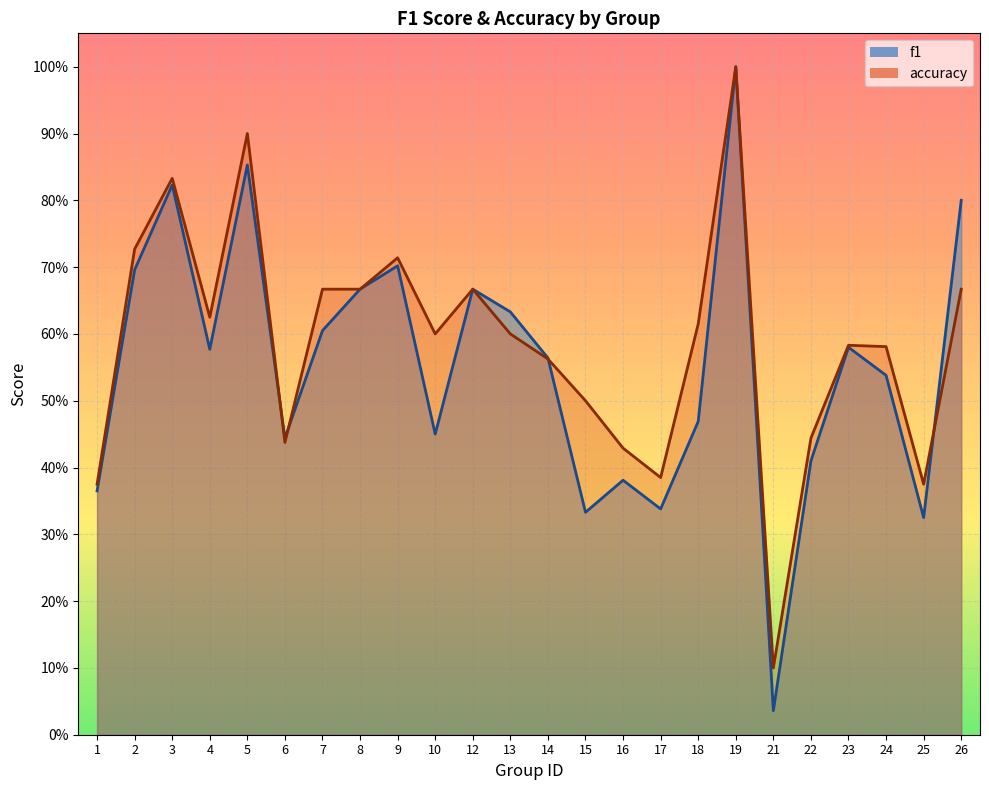

What is the difference between the highest and lowest values at 18?

0.1